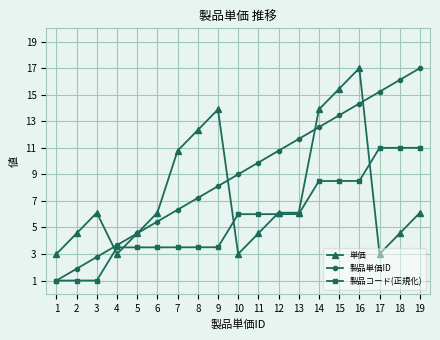

True or false: 製品単価ID has a value of 12.6 at 14.

True